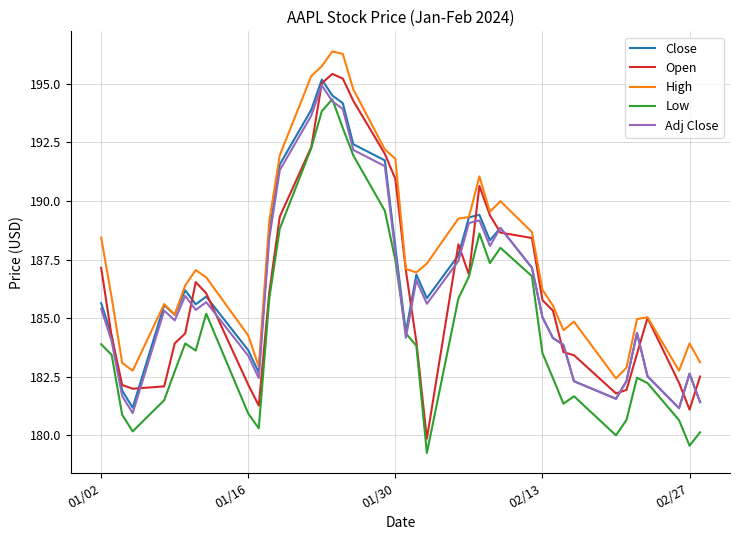

In Low, how many points are higher than both neighbors (excluding endpoints)?

7